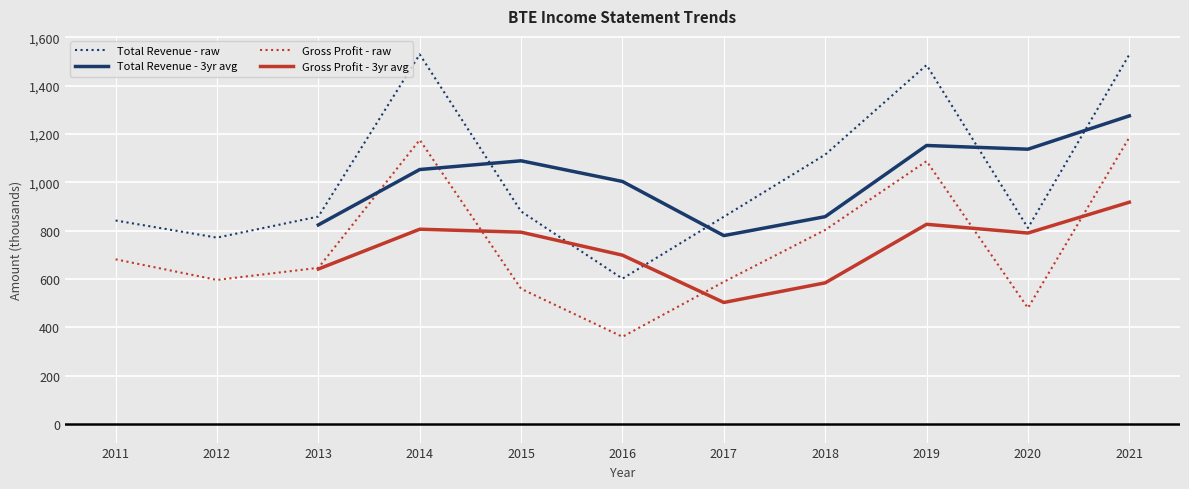

Which series has the largest total across all categories?

Total Revenue